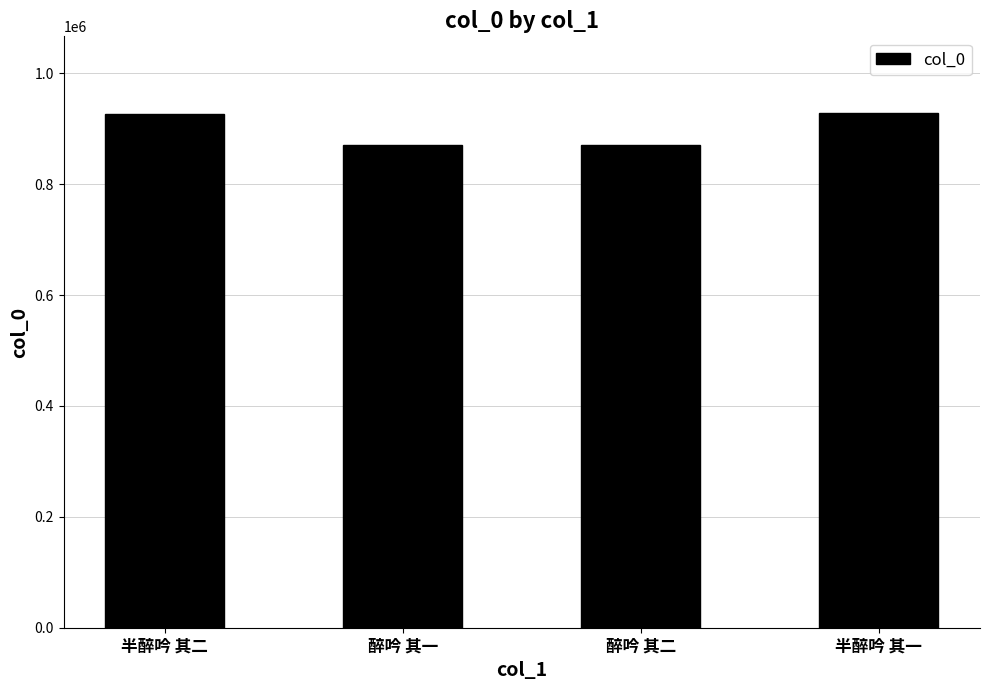

What is the average value?

899084